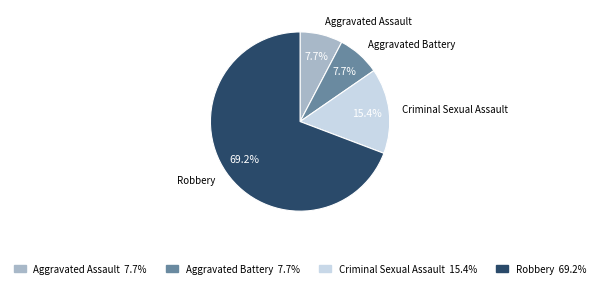

What is the largest slice in the pie chart?

Robbery